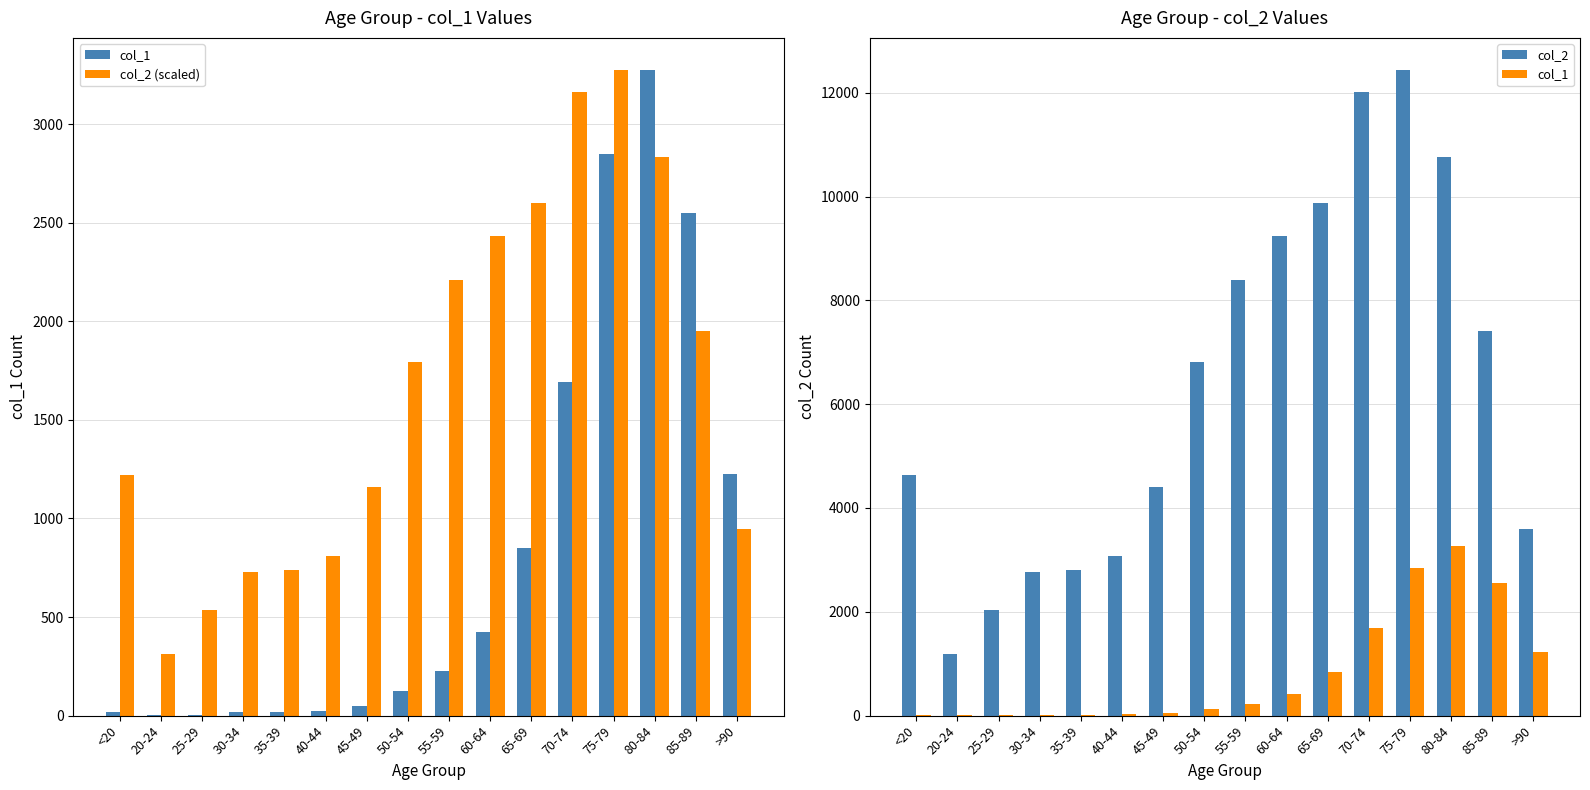

What is the total value across all series at 30-34?

3509.8